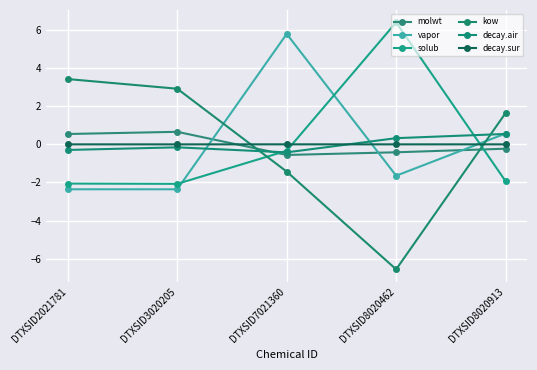

Which series has the largest total across all categories?

molwt